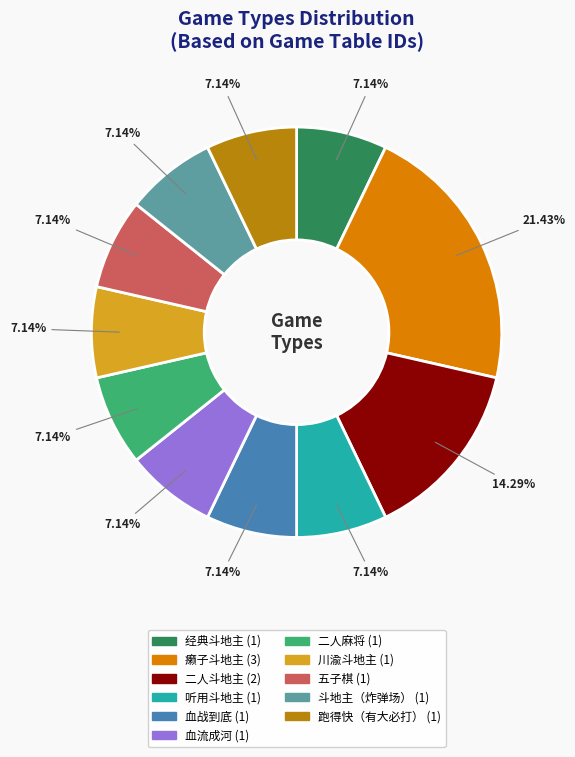

Combined, do 斗地主（炸弹场） and 二人斗地主 account for over 50%?

No